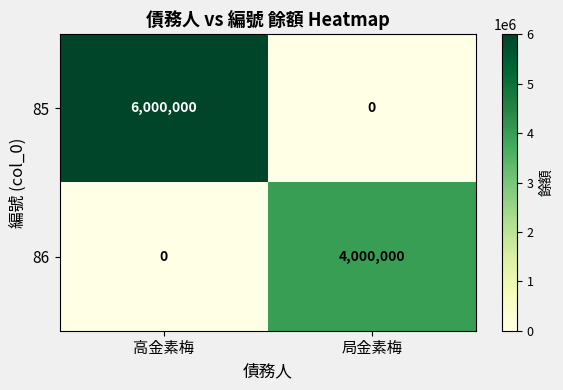

Which series has the largest total across all categories?

85